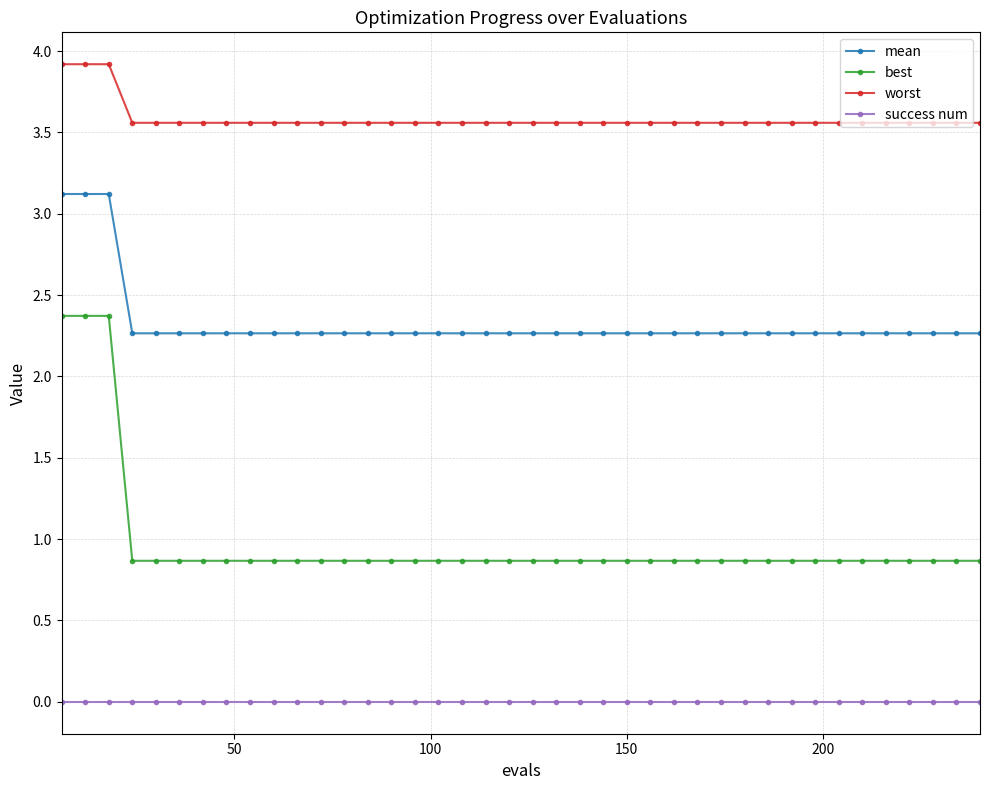

What is the sum of all worst values?

143.5